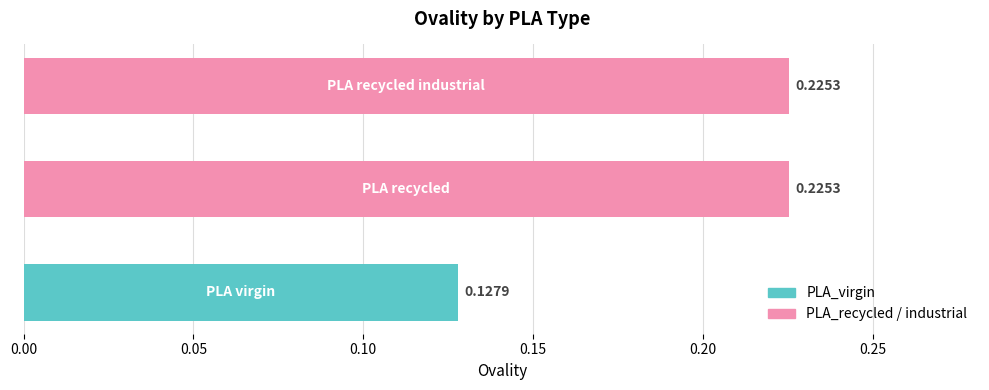

What is the sum of all values?

0.6